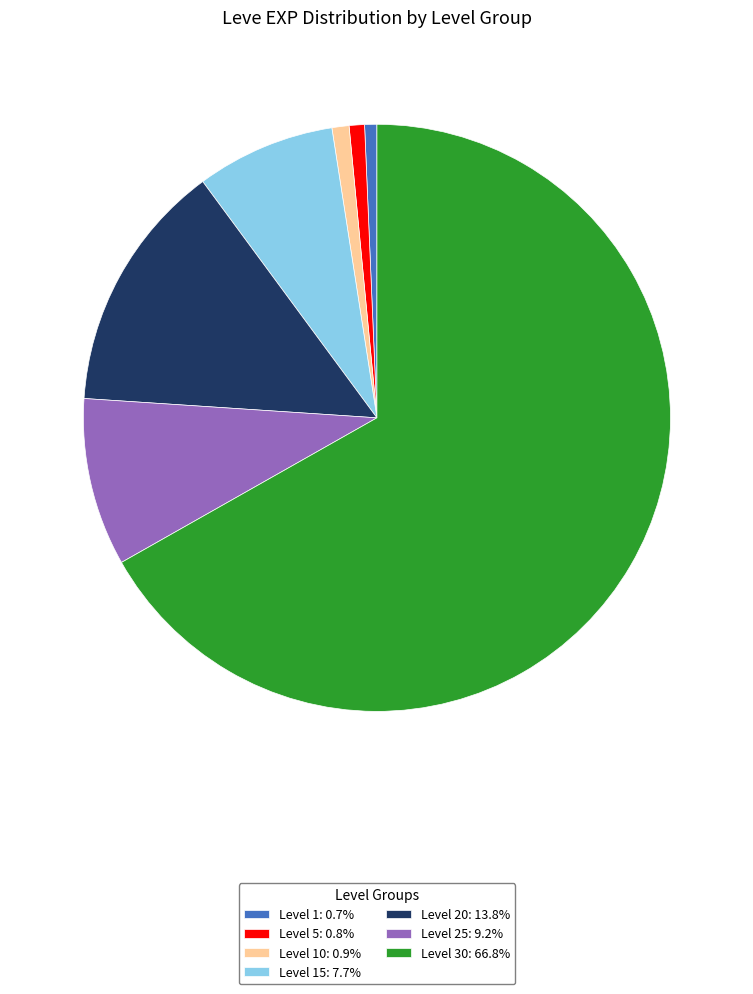

Is there a majority slice in this chart?

Yes